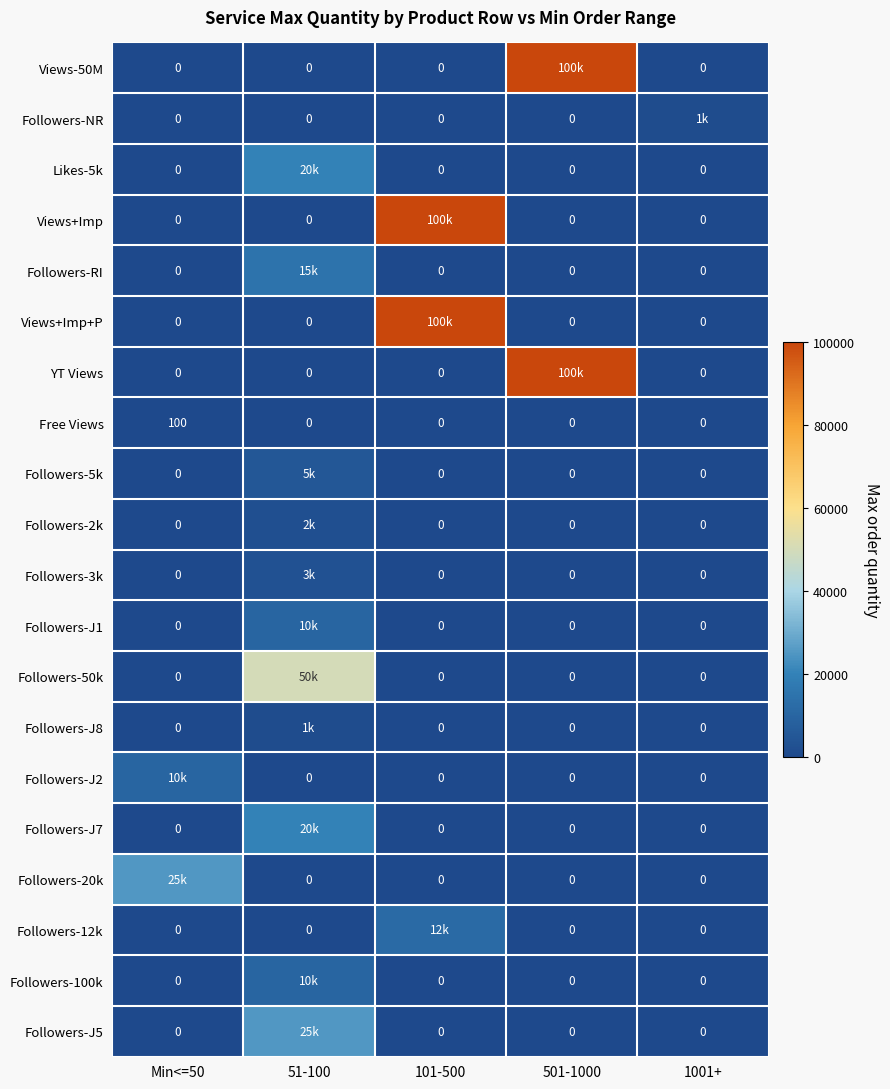

The Followers-J7 series shows -11373 at 1001+. True or false?

False